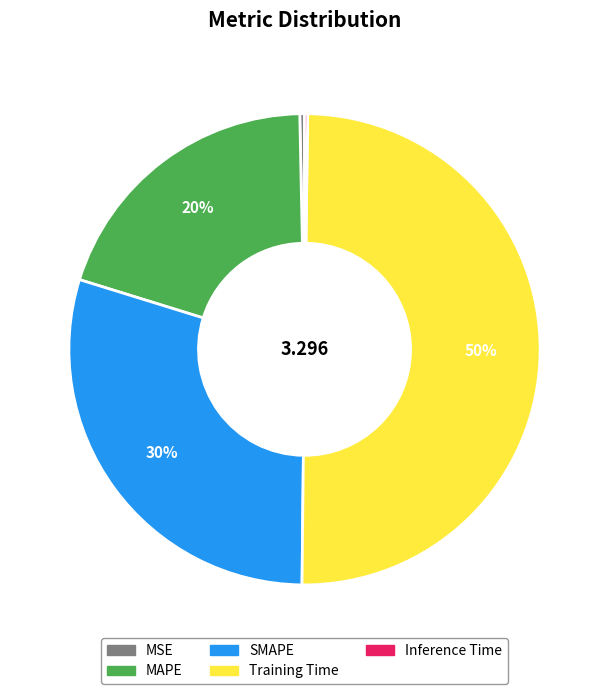

Is it true that Training Time is 50% of the pie?

True